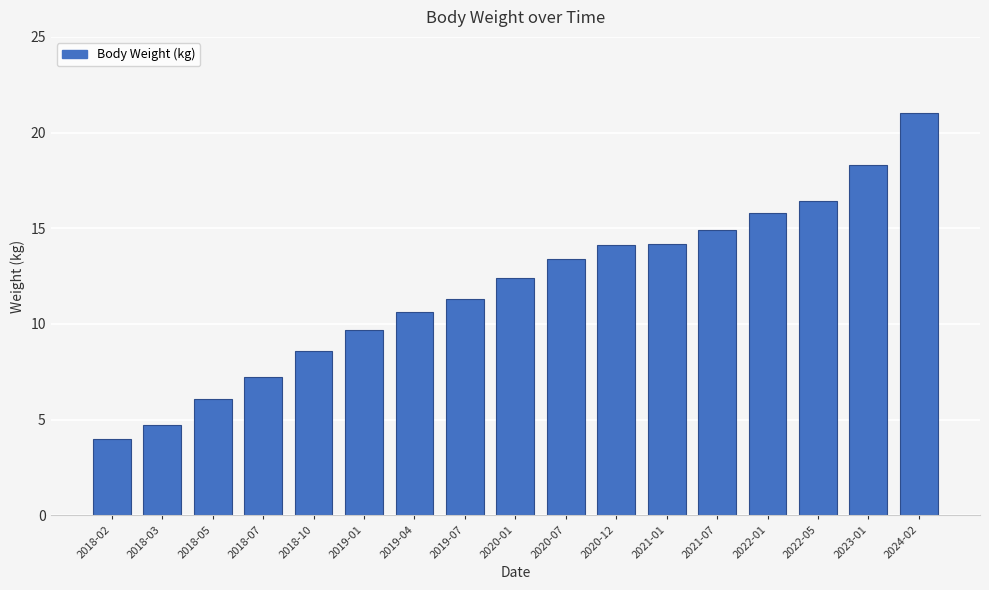

What is the sum of the values at 2020-01 and 2020-12?

26.5